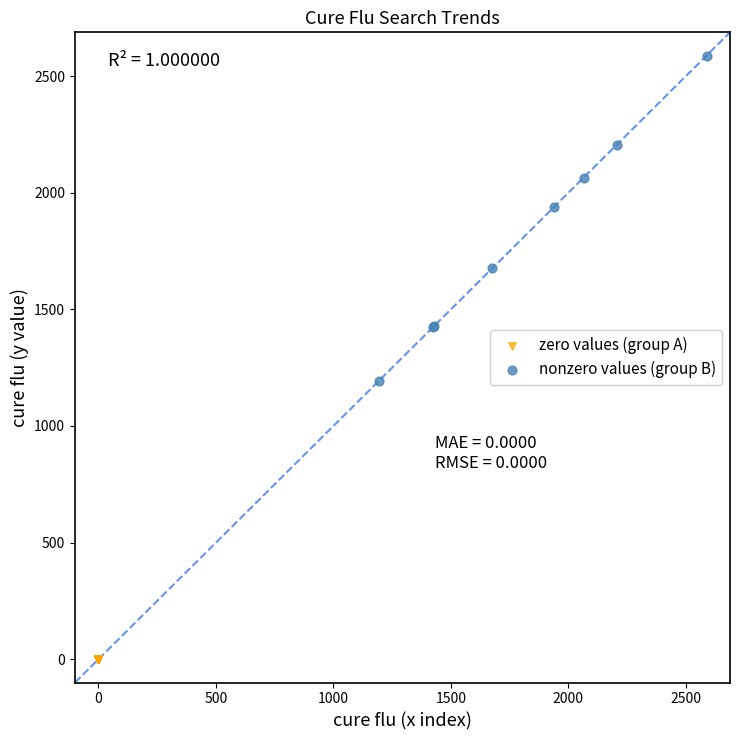

What are all the series names shown in the legend?

zero values (group A), nonzero values (group B)